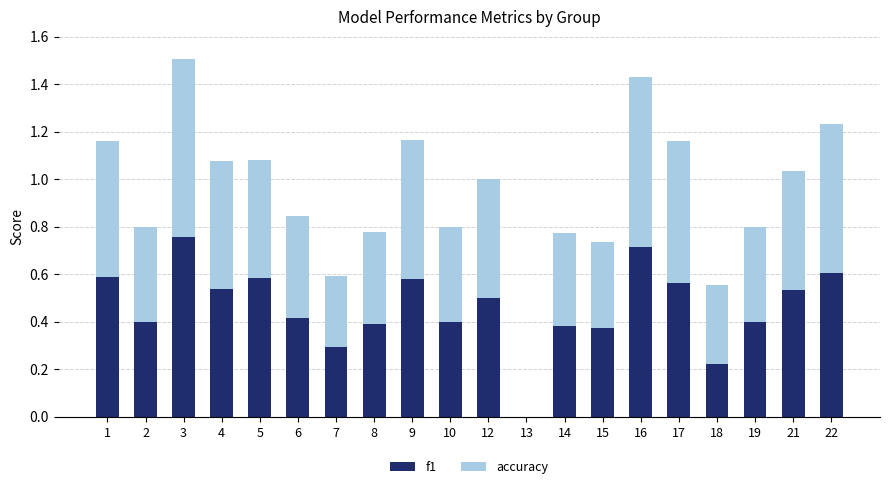

At which category is the sum across all series the highest?

3